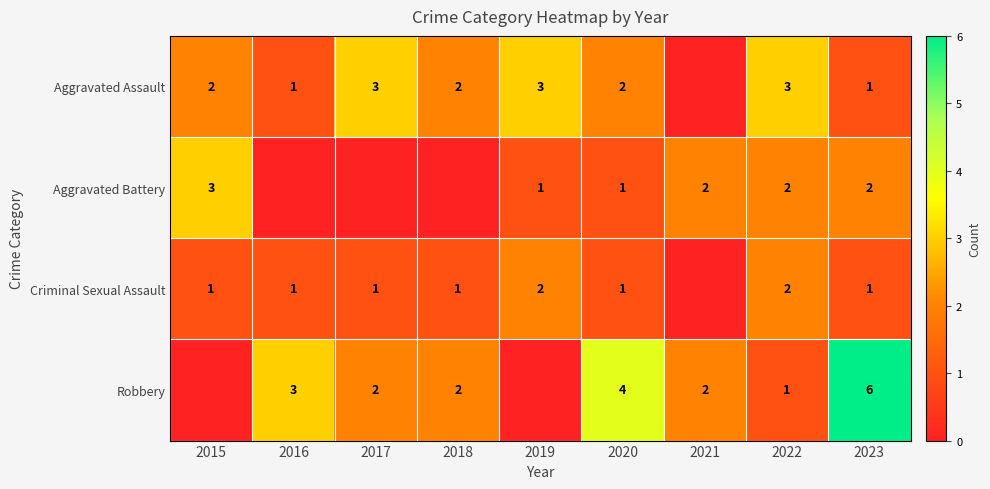

What is the difference between the highest and lowest values at 2019?

3